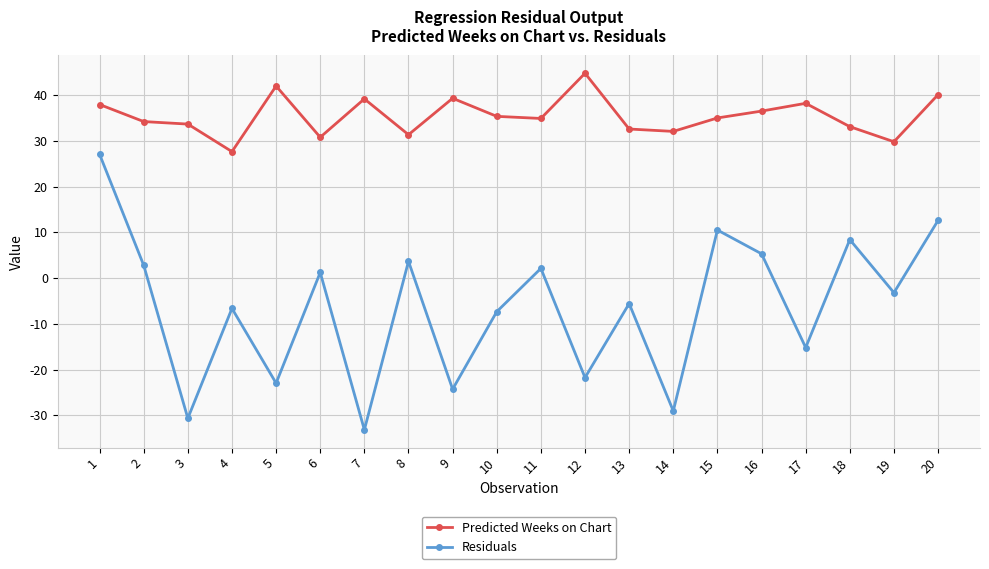

Between 17 and 20, which series saw the biggest shift?

Residuals